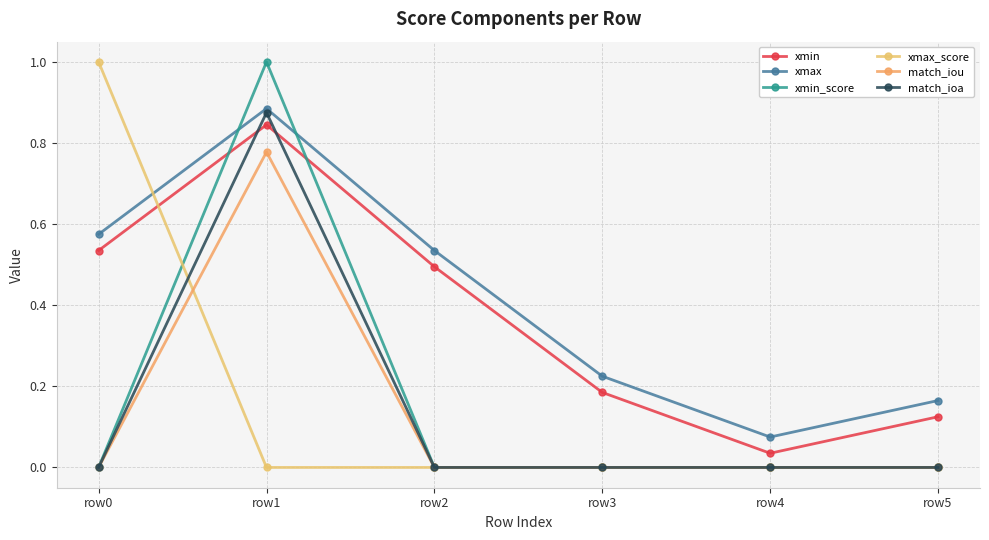

Rank the series by their maximum value, from highest to lowest.

xmin_score, xmax_score, xmax, match_ioa, xmin, match_iou